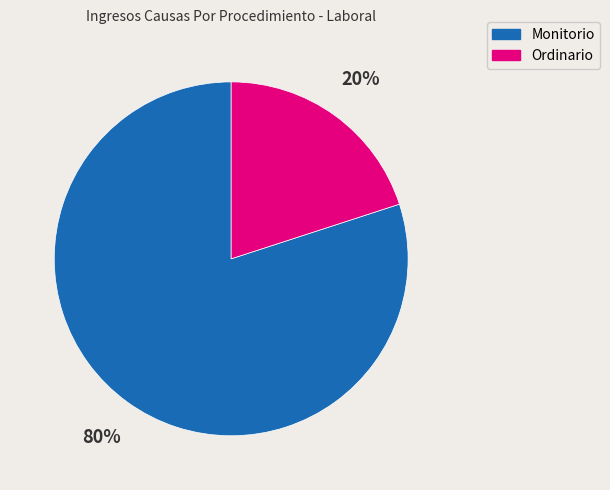

Rank the categories by value from lowest to highest.

Ordinario, Monitorio